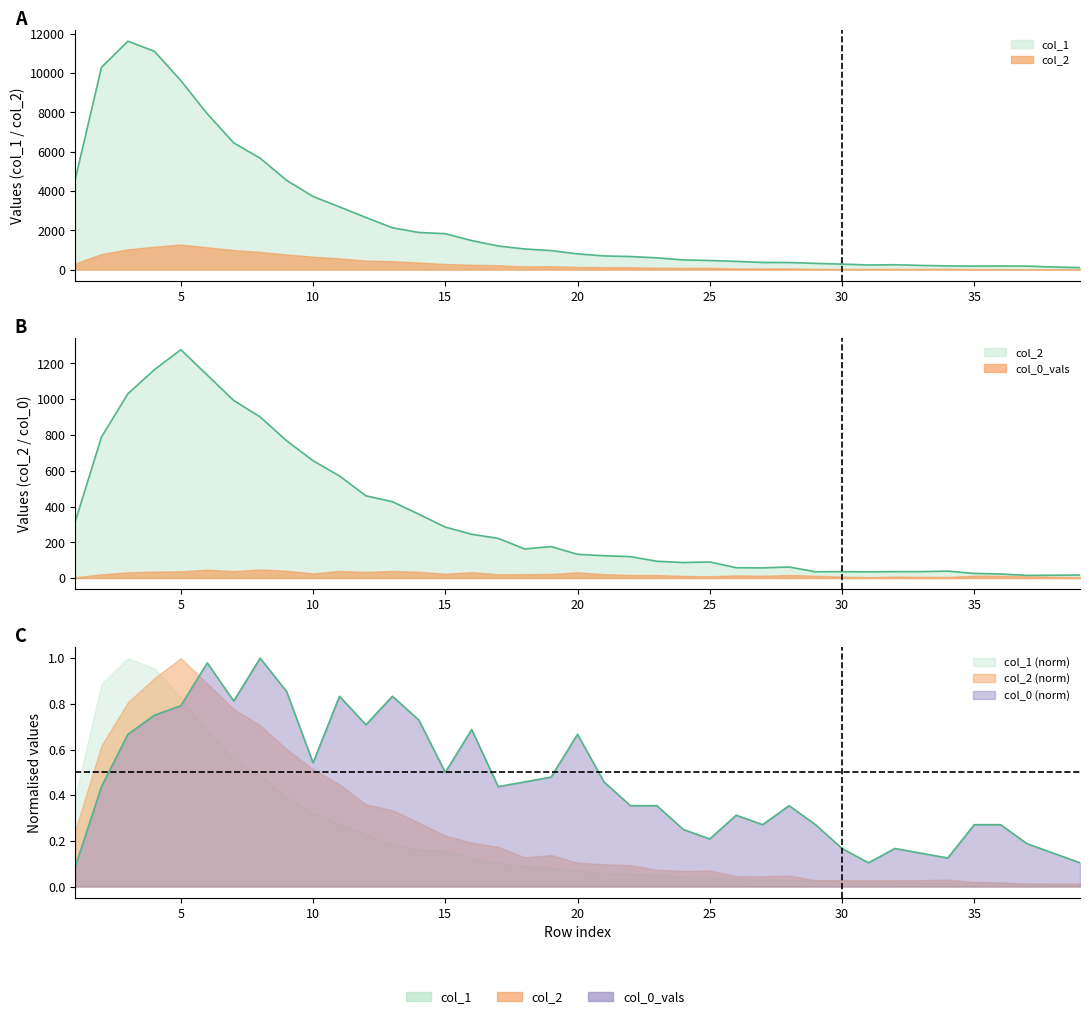

Which series has the widest spread of values?

col_1